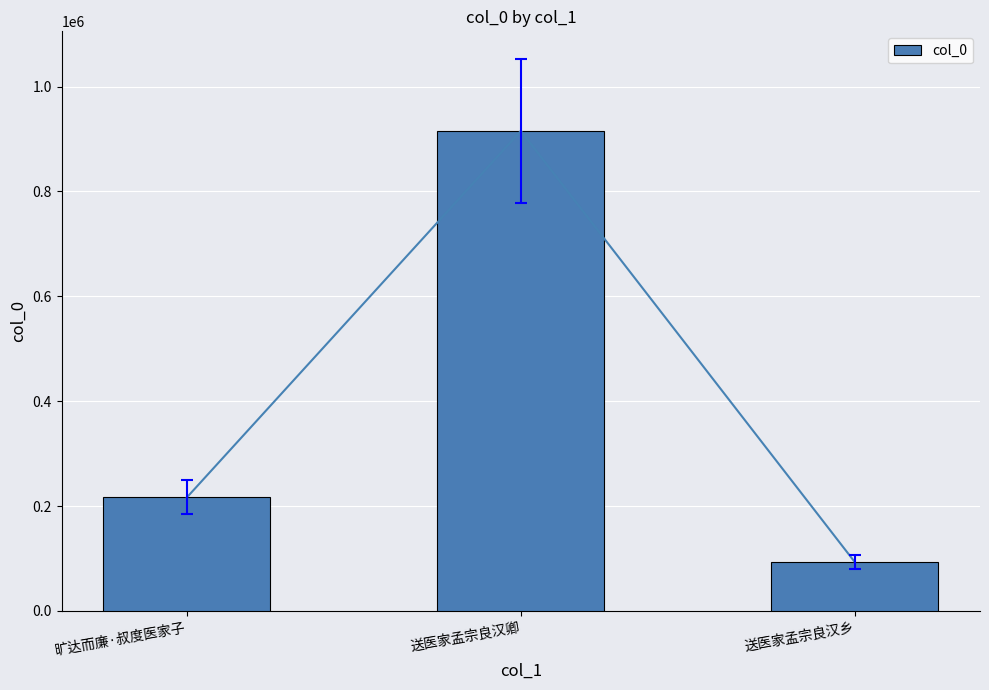

Reading left to right, list all the values displayed in this chart.

旷达而廉·叔度医家子=216466	送医家孟宗良汉卿=915533	送医家孟宗良汉乡=93177